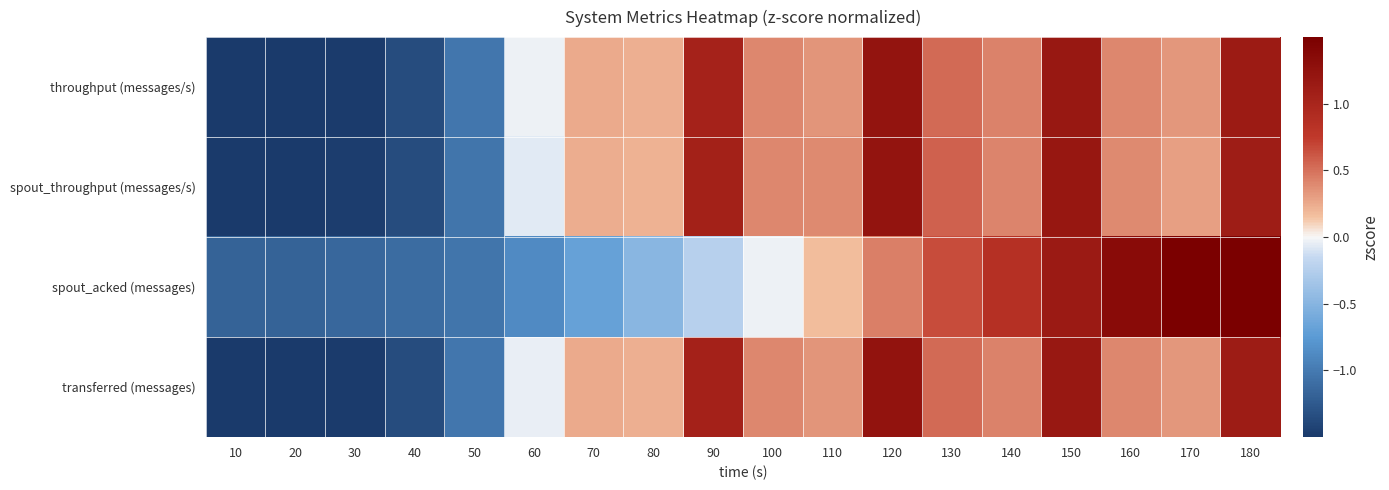

Reading left to right, transcribe all the data shown in this chart.

throughput (messages/s): 10=-1.8	20=-1.8	30=-1.5	40=-1.4	50=-1.0	60=-0.0	70=0.3	80=0.2	90=1.0	100=0.4	110=0.3	120=1.2	130=0.5	140=0.4	150=1.2	160=0.4	170=0.3	180=1.1
spout_throughput (messages/s): 10=-1.8	20=-1.8	30=-1.5	40=-1.4	50=-1.0	60=-0.1	70=0.2	80=0.2	90=1.1	100=0.4	110=0.4	120=1.2	130=0.6	140=0.4	150=1.2	160=0.4	170=0.3	180=1.1
spout_acked (messages): 10=-1.2	20=-1.2	30=-1.1	40=-1.1	50=-1.0	60=-0.9	70=-0.7	80=-0.5	90=-0.2	100=-0.0	110=0.2	120=0.4	130=0.7	140=0.9	150=1.1	160=1.3	170=1.5	180=1.8
transferred (messages): 10=-1.8	20=-1.8	30=-1.5	40=-1.4	50=-1.0	60=-0.0	70=0.3	80=0.2	90=1.0	100=0.4	110=0.3	120=1.2	130=0.5	140=0.4	150=1.2	160=0.4	170=0.3	180=1.1